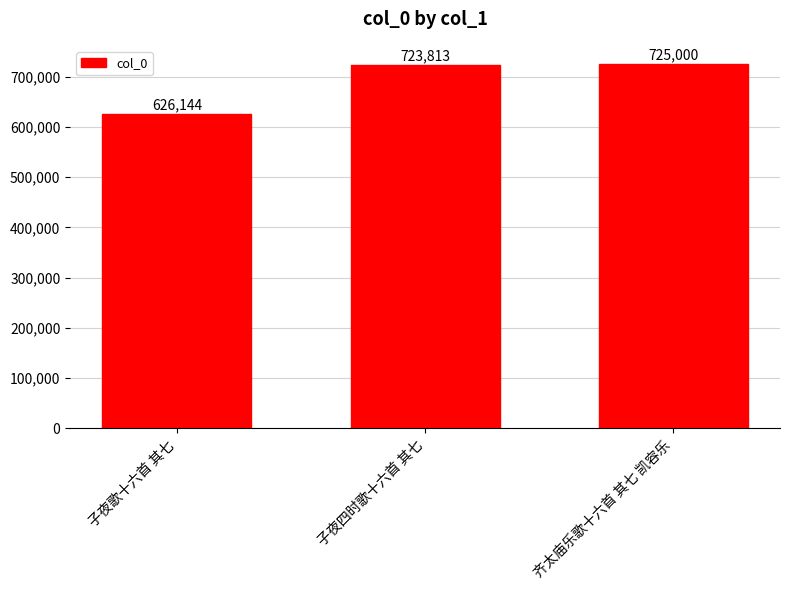

What is the difference between the maximum and minimum values?

98856